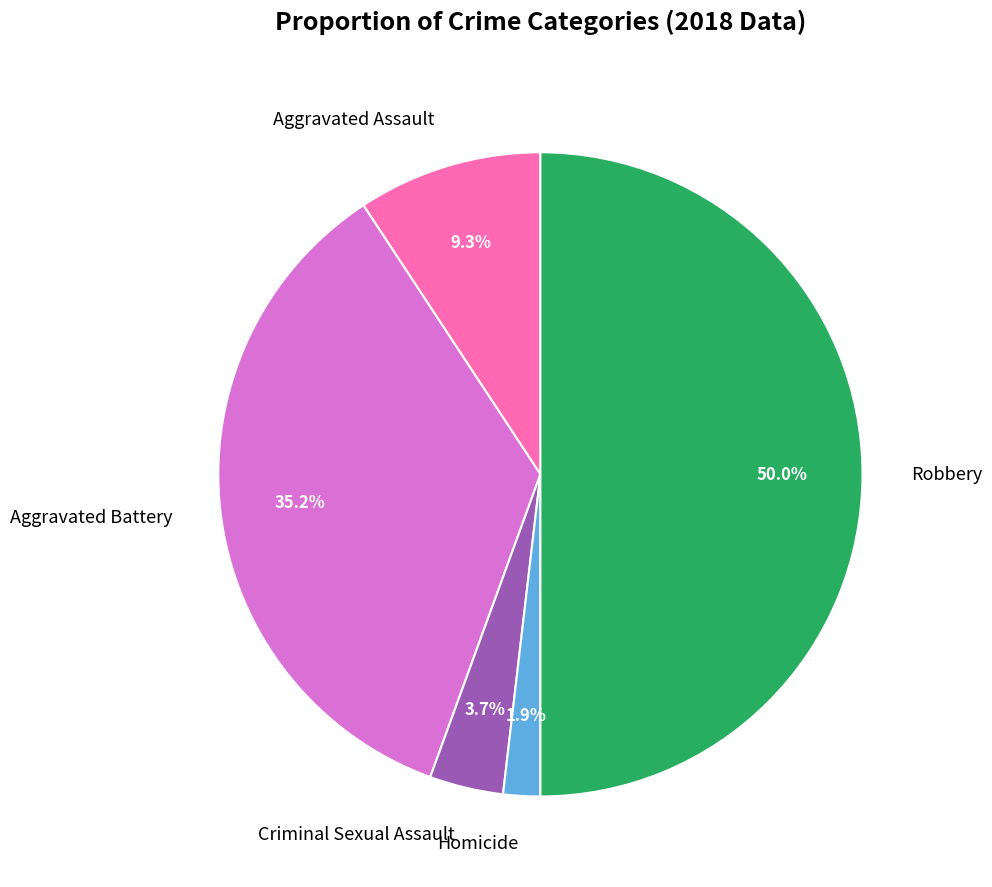

Which slice is the smallest?

Homicide